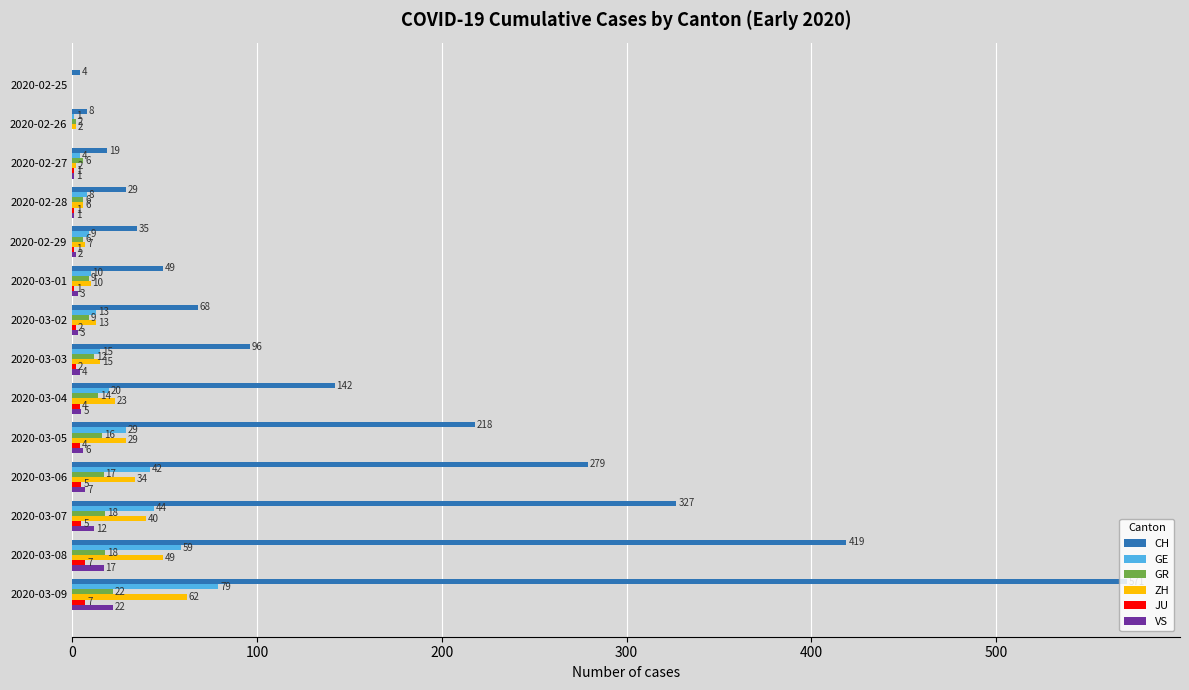

At which label is ZH closest to 31?

2020-03-05